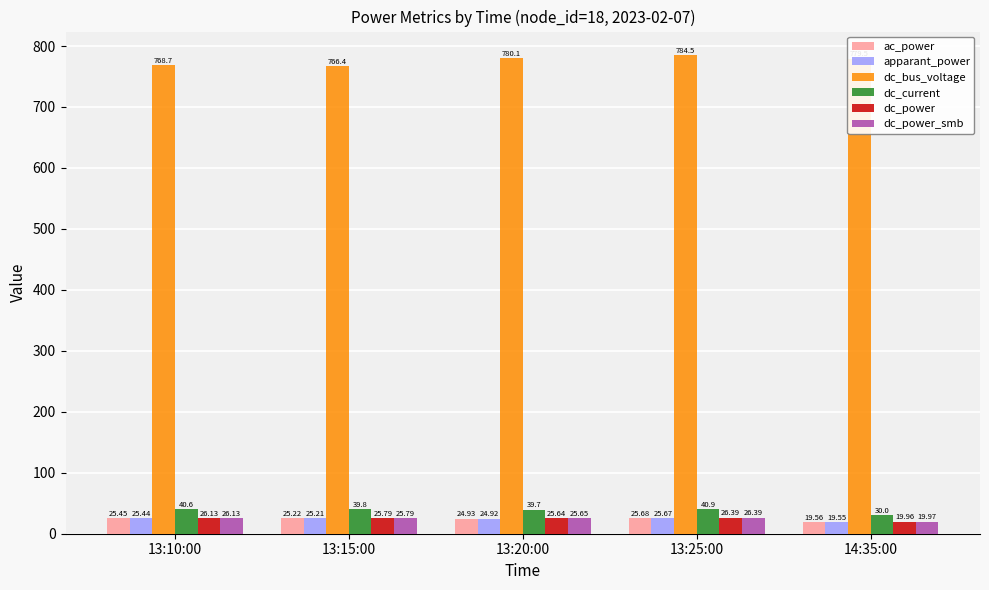

What are all the series names shown in the legend?

ac_power, apparant_power, dc_bus_voltage, dc_current, dc_power, dc_power_smb